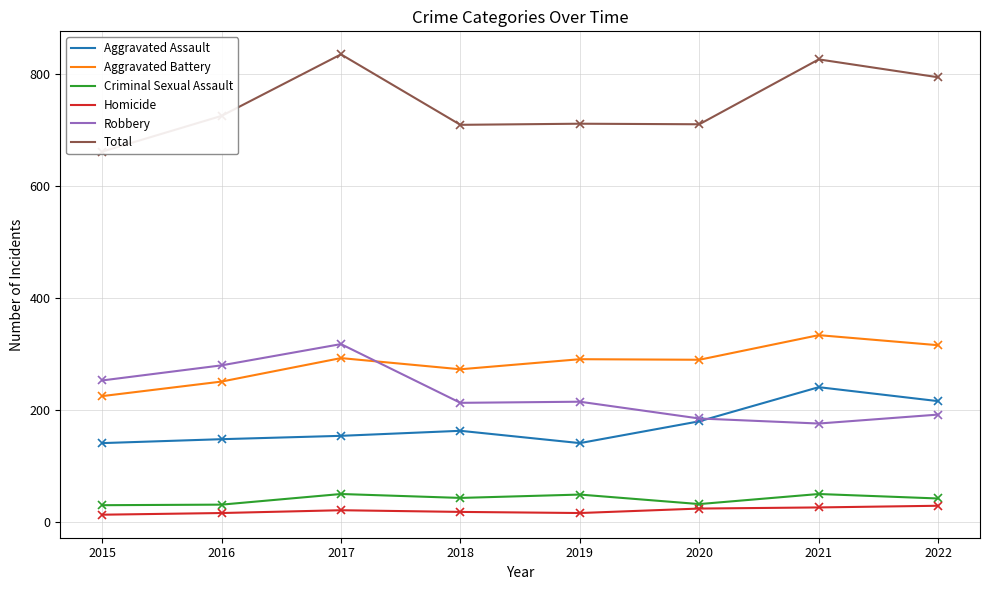

What is the difference between the Homicide values at 2020 and 2017?

3